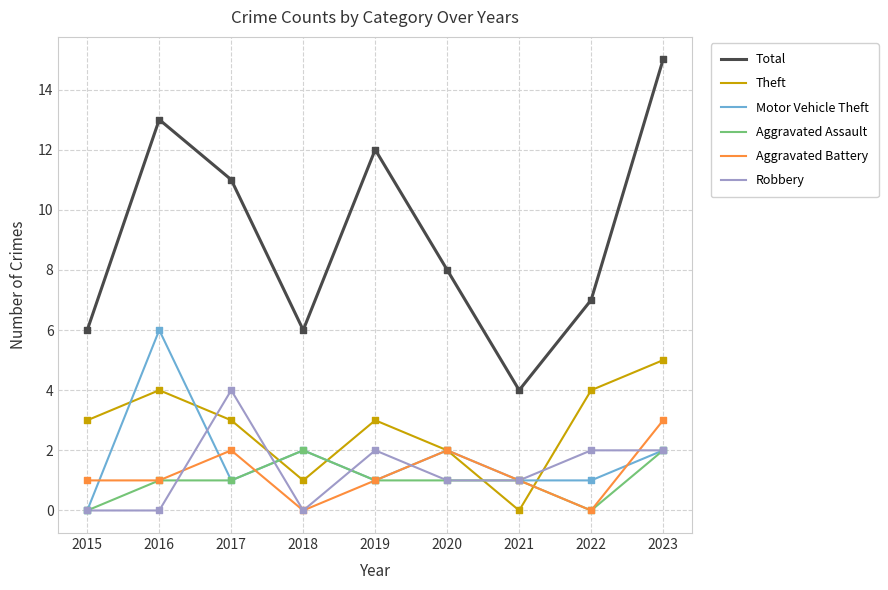

At which category is the sum across all series the highest?

2023